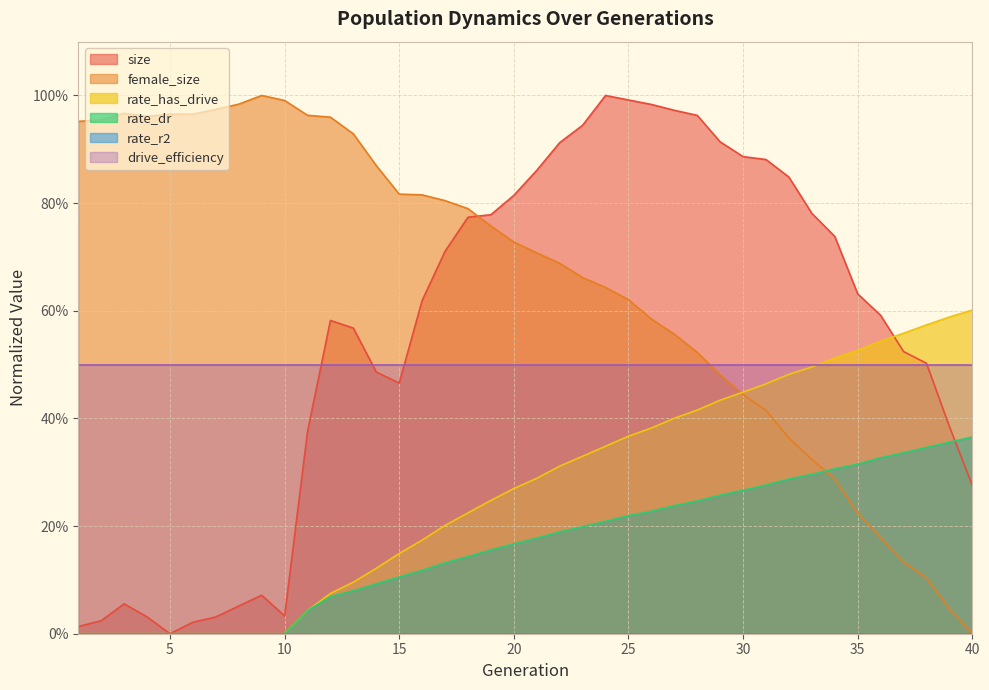

Does the chart display data point markers on the line(s)?

No